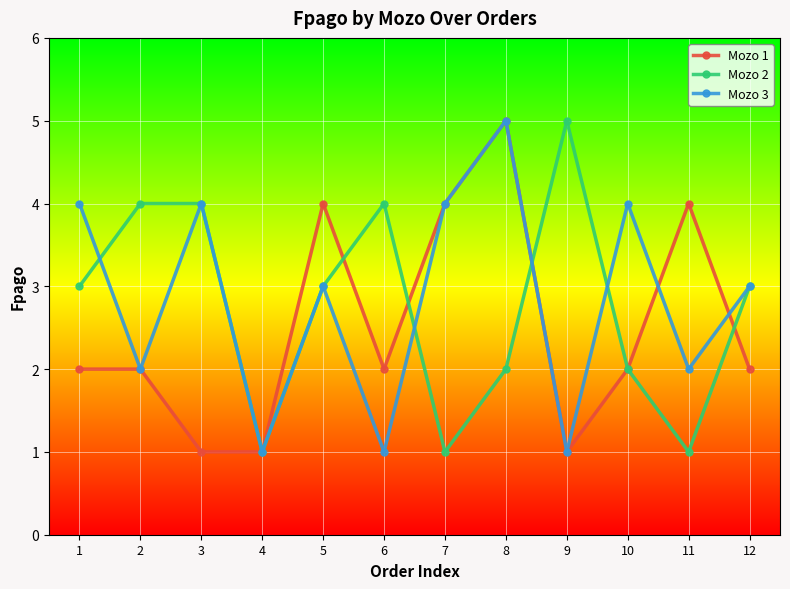

What are all the series names shown in the legend?

Mozo 1, Mozo 2, Mozo 3